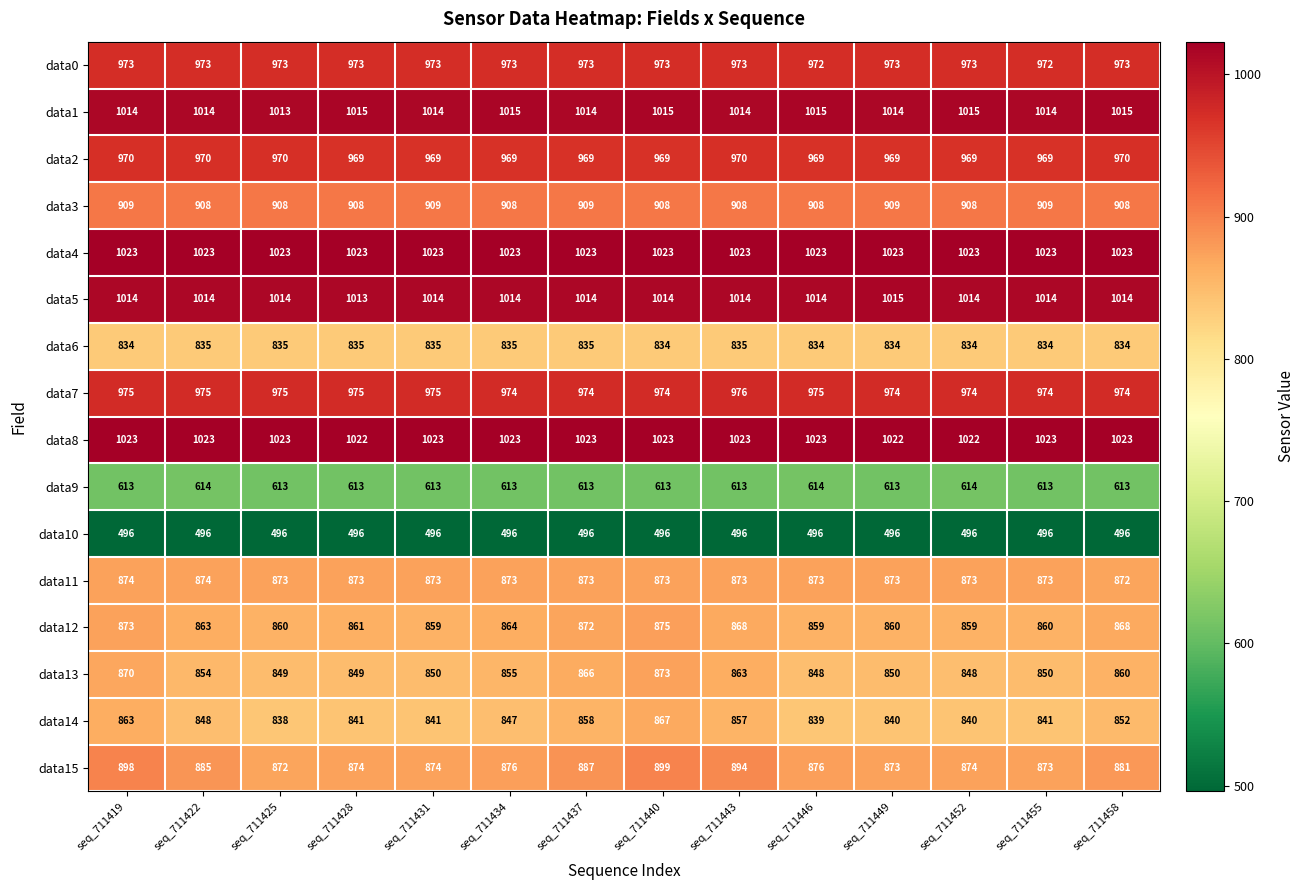

What is the difference between the data15 values at seq_711434 and seq_711458?

5